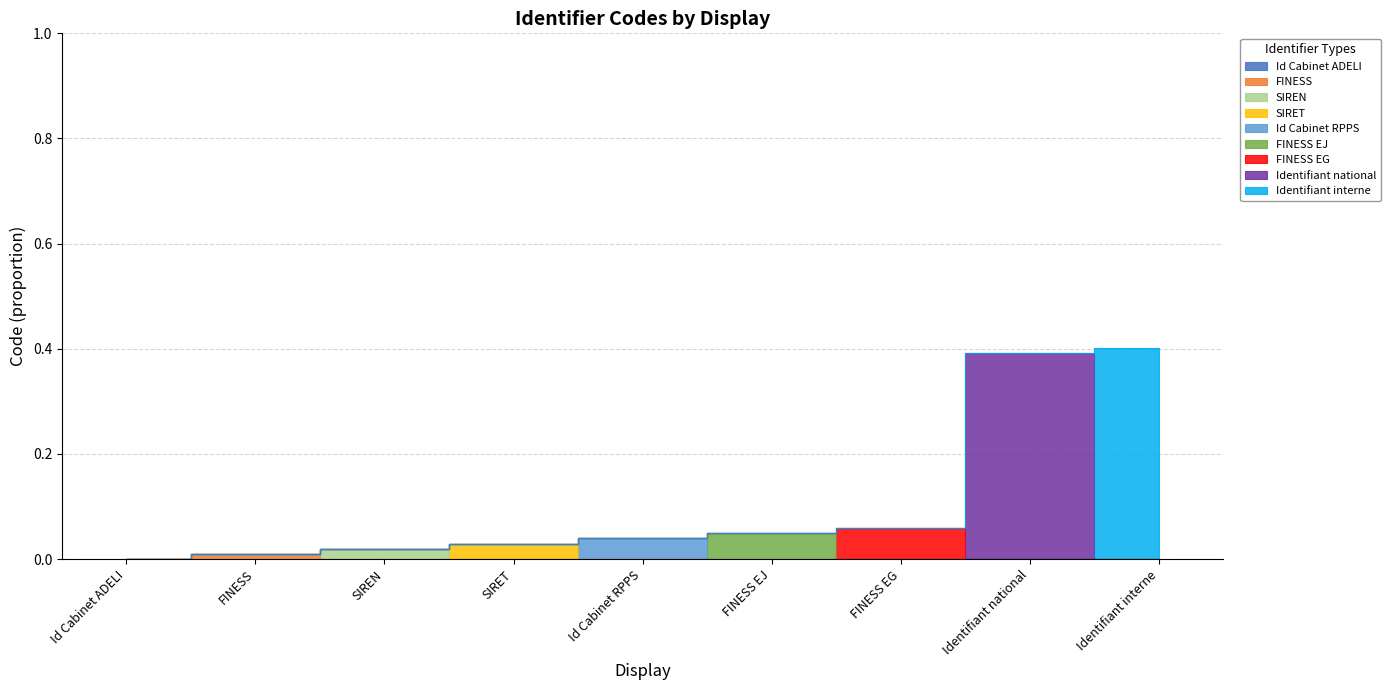

True or false: the data shows 0.0 at FINESS EJ.

False